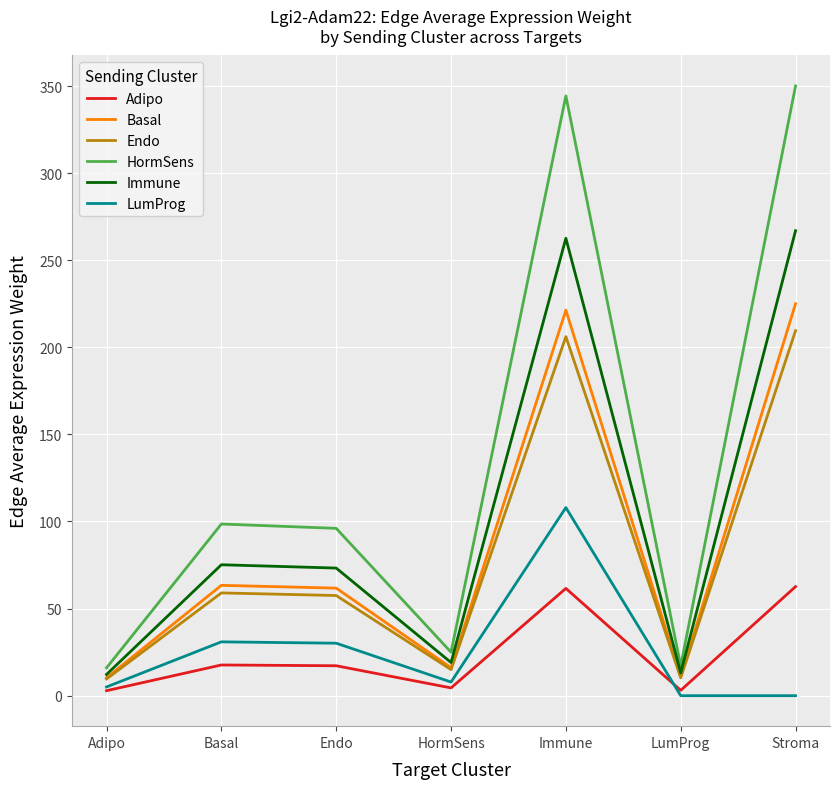

At which category is the sum across all series the highest?

Immune